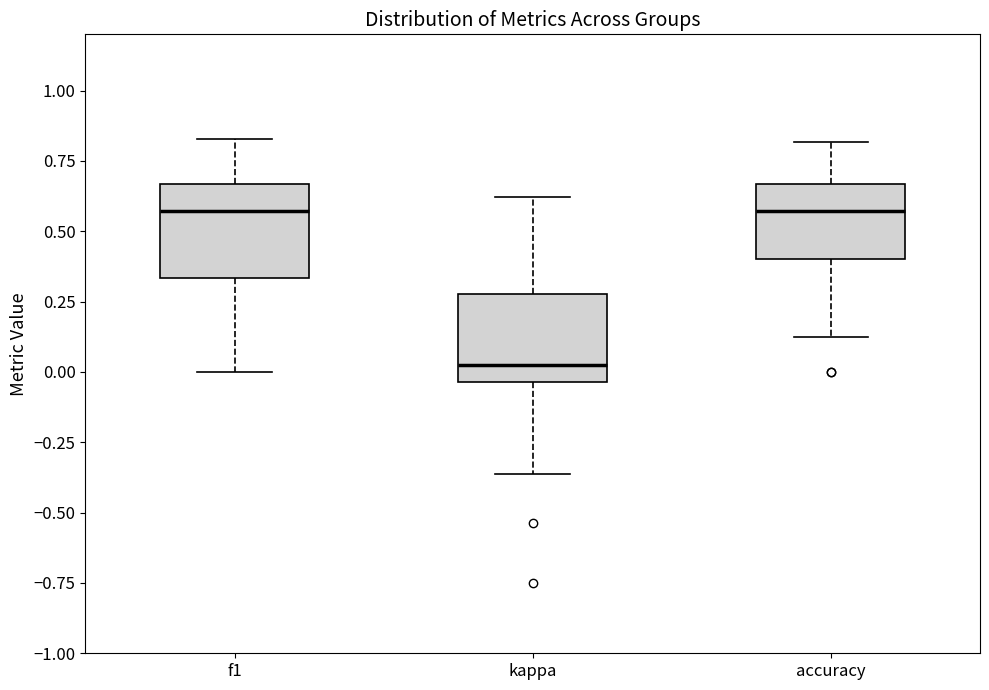

Reading left to right, transcribe this box plot: for each box, give where its median line is, the range the box spans, and where its two whiskers end, as read against the y-axis. The values are not printed on the chart, so give them approximately, as read against the axis.

f1: median 0.55, box 0.35 to 0.65, whiskers 0.00 to 0.85
kappa: median 0.05, box -0.05 to 0.30, whiskers -0.35 to 0.60
accuracy: median 0.55, box 0.40 to 0.65, whiskers 0.15 to 0.80